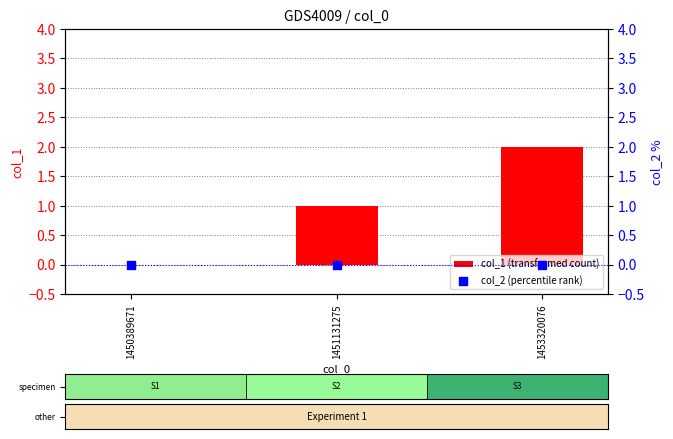

What are all the series names shown in the legend?

col_1 (transformed count), col_2 (percentile rank)